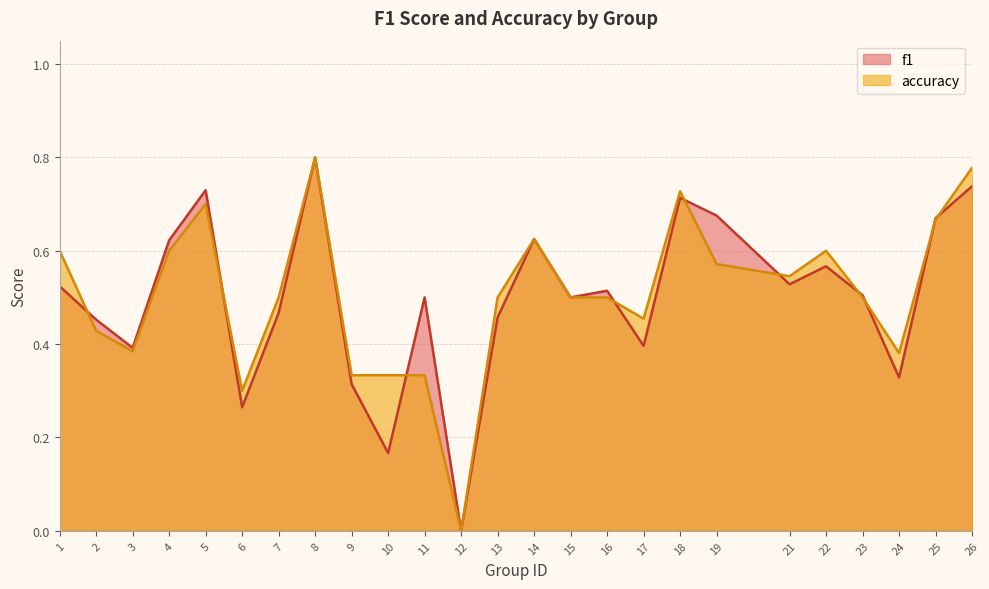

Read the accuracy value at 16.

0.5